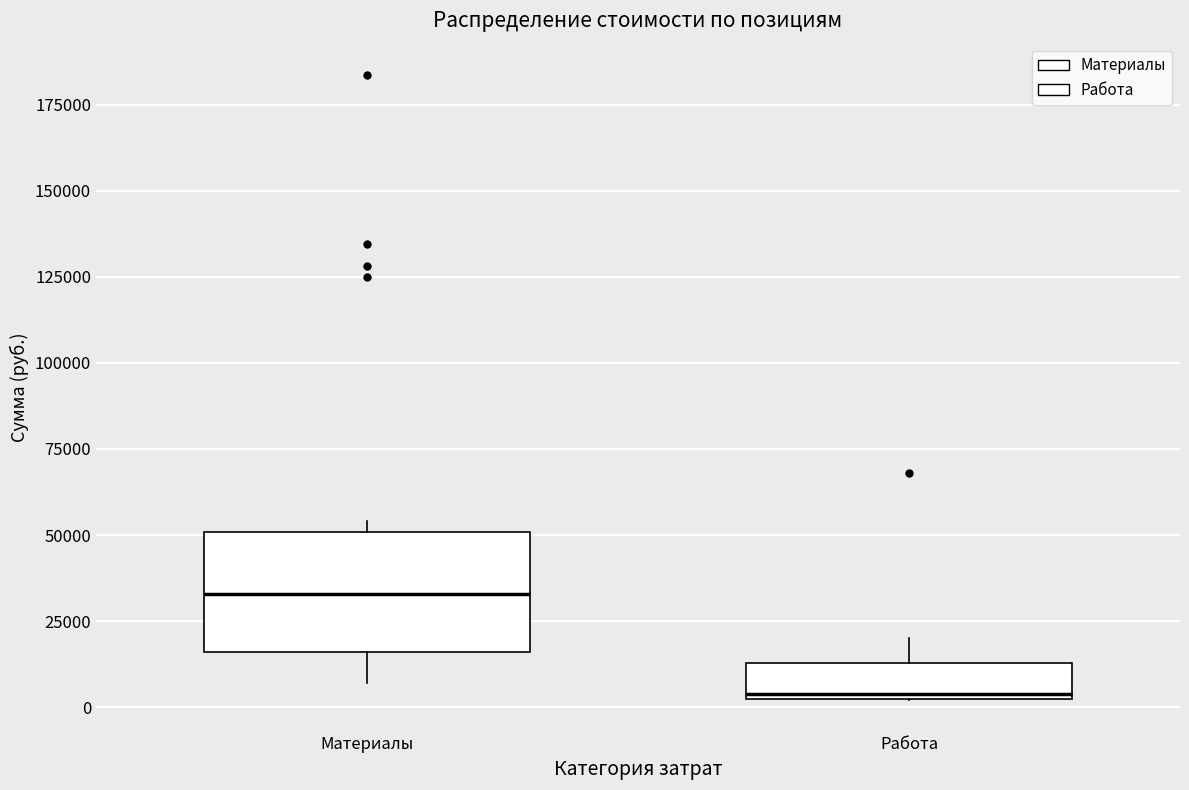

Where is the upper edge of the box for Материалы on the y-axis? The values are not printed on the chart, so give them approximately, as read against the axis.

50000